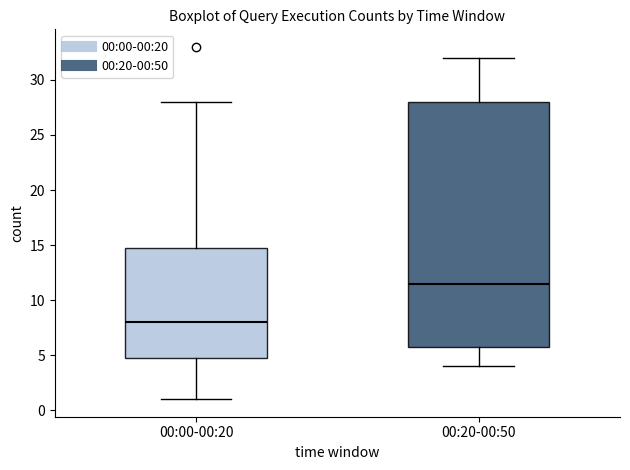

Which box's median line is the lowest?

00:00-00:20